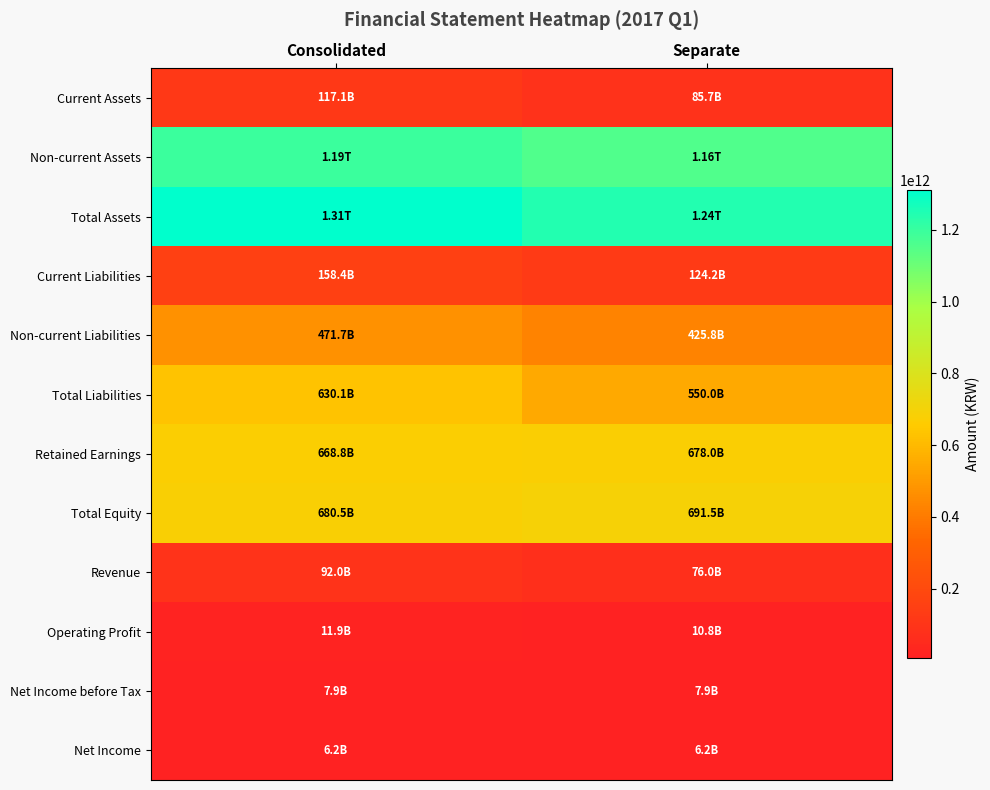

What is the spread (max minus min) of values at Consolidated?

1304458475464